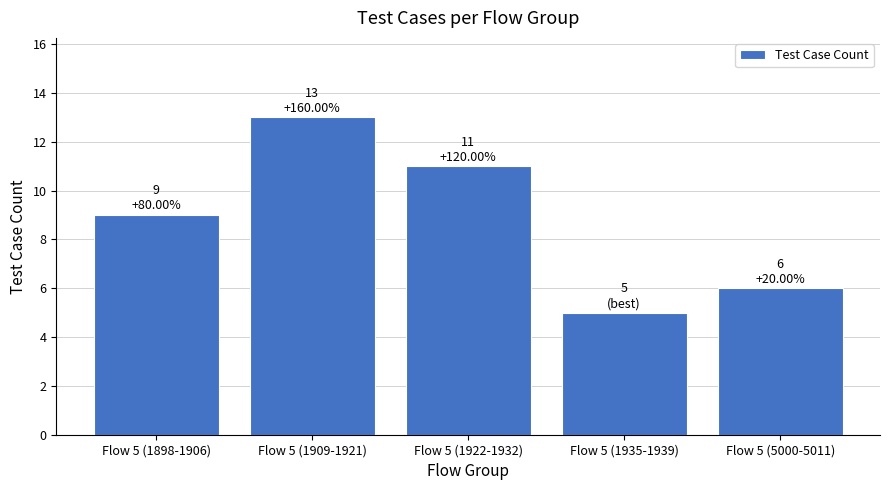

Reading left to right, what are all the values shown in this chart?

9	13	11	5	6